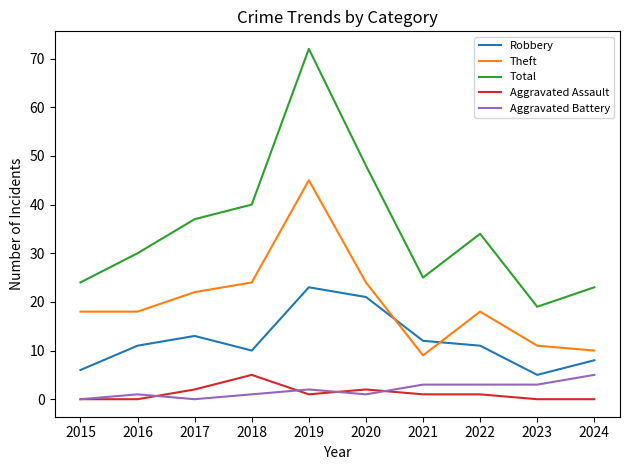

What is the maximum value for Robbery?

23